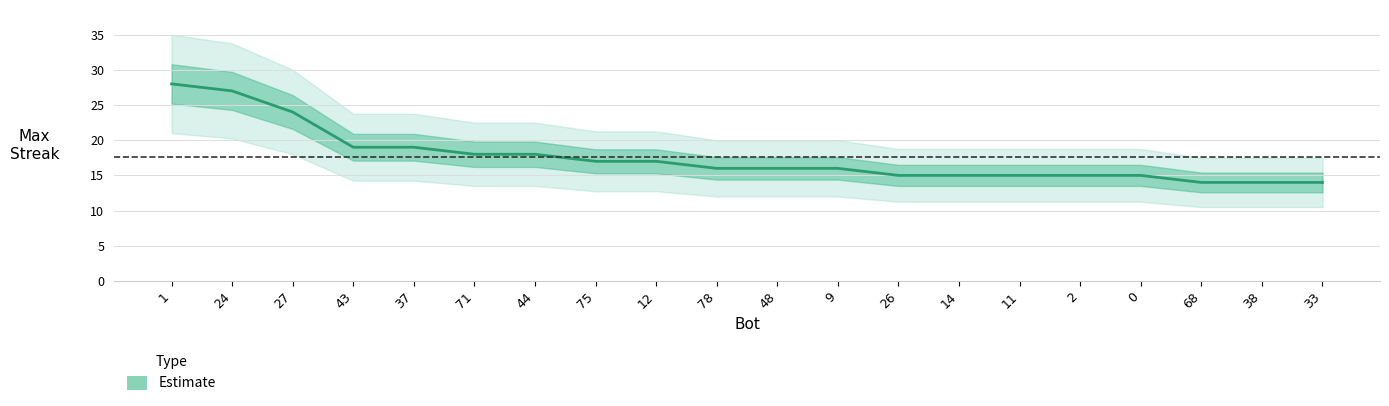

What is the label of the 19th point from the left?

38